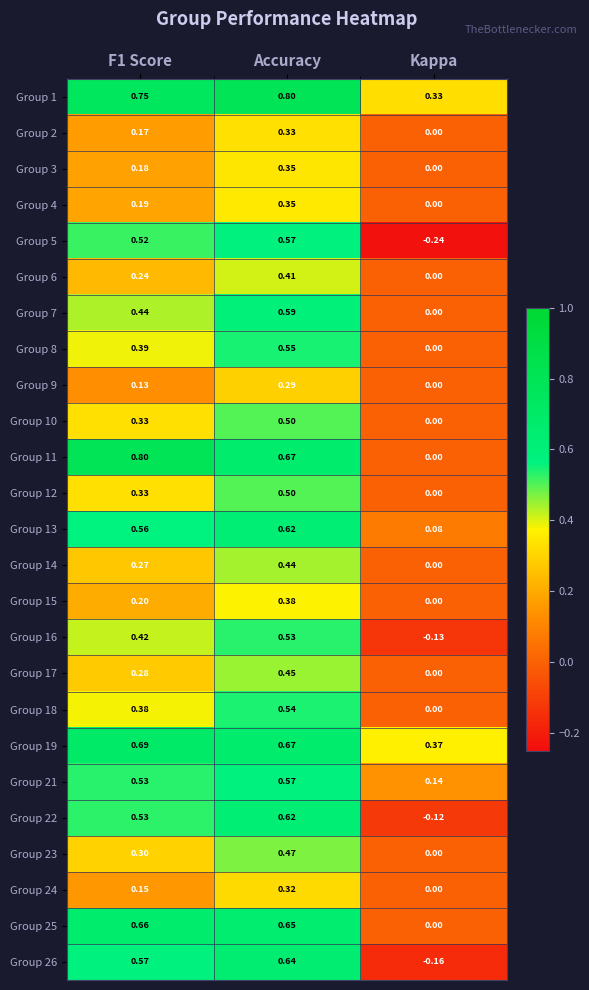

At which category is the sum across all series the highest?

Accuracy